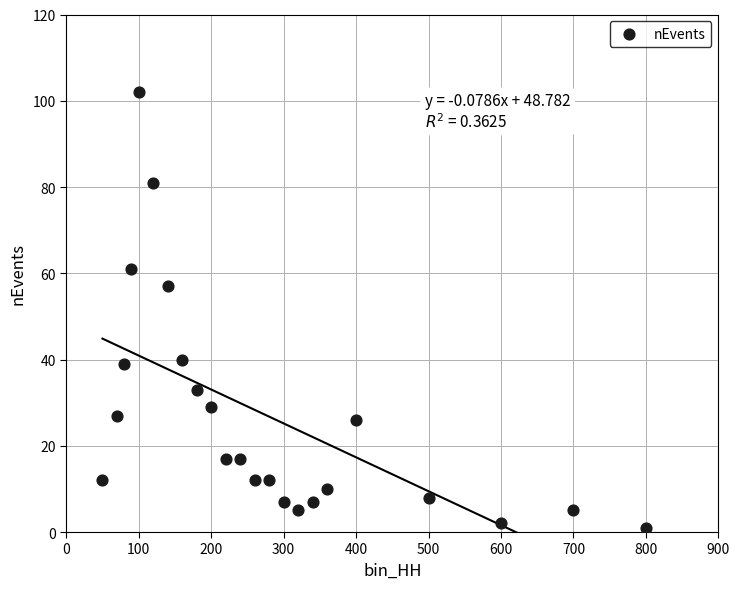

What Y value in the scatter plot is closest to 51?

57